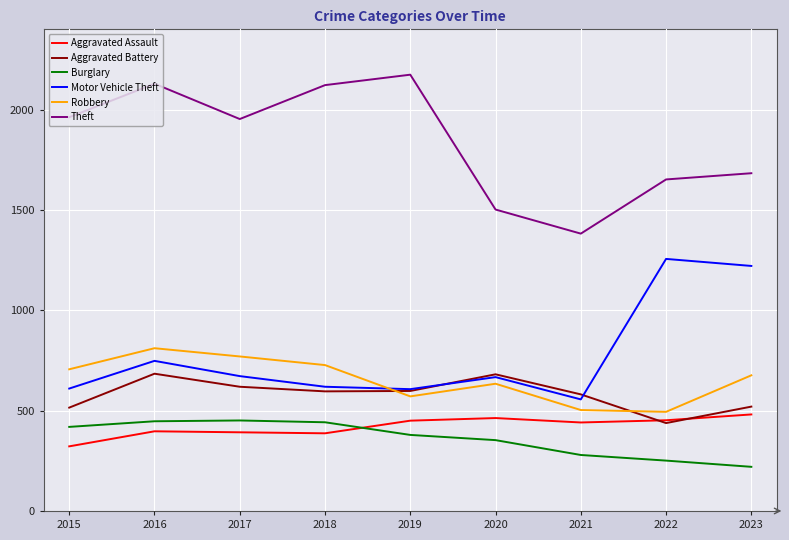

At which category is the sum across all series the highest?

2016